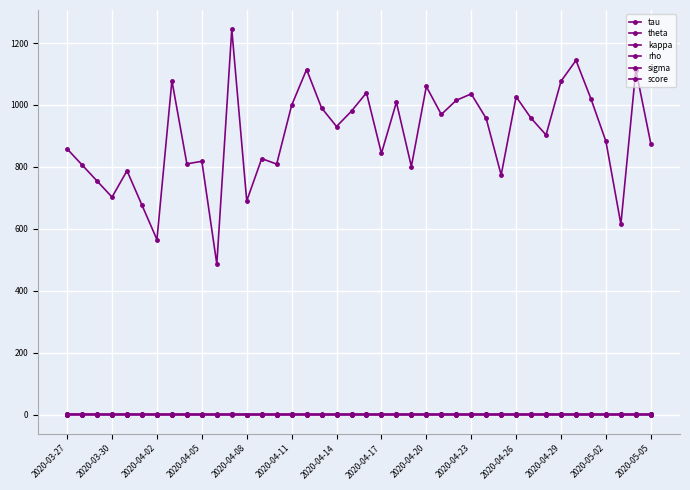

How many lines are shown in the chart?

6